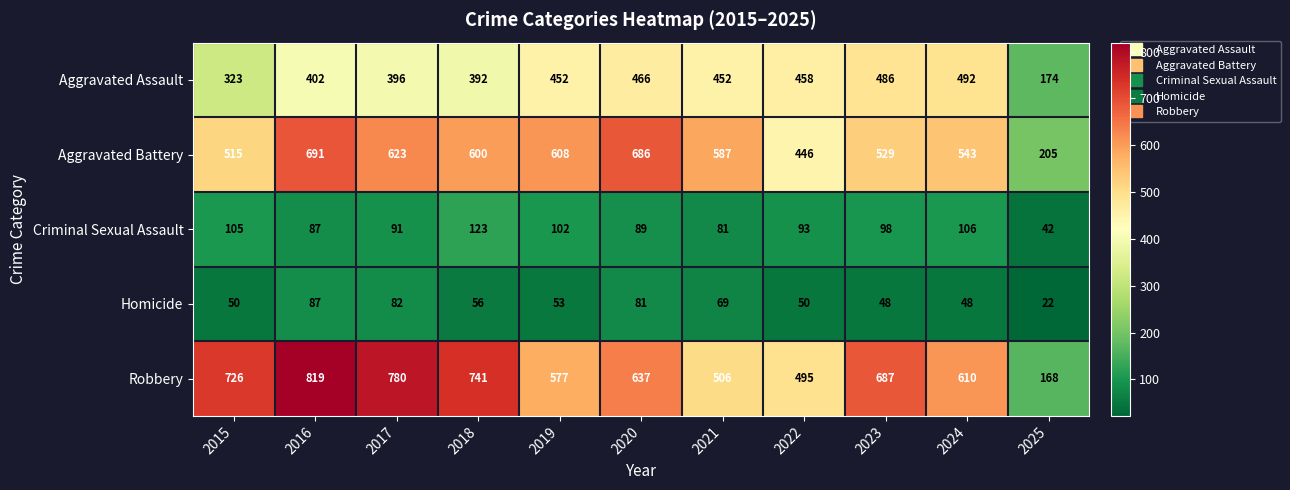

What is the sum of all Aggravated Assault values?

4493